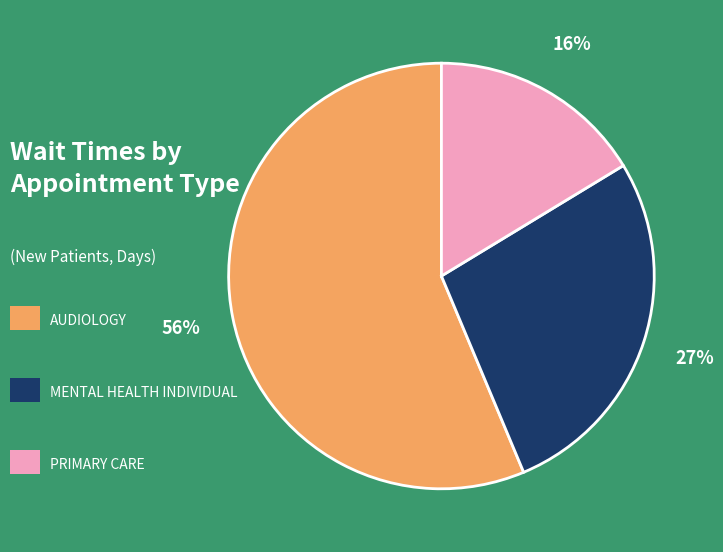

Is there any slice that represents more than half of the pie?

Yes